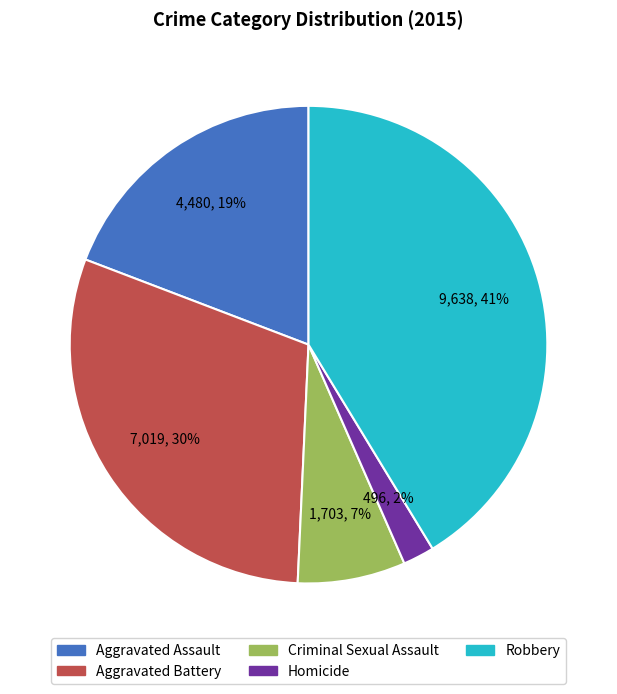

What percentage is the Aggravated Battery slice, to the nearest percent?

30%